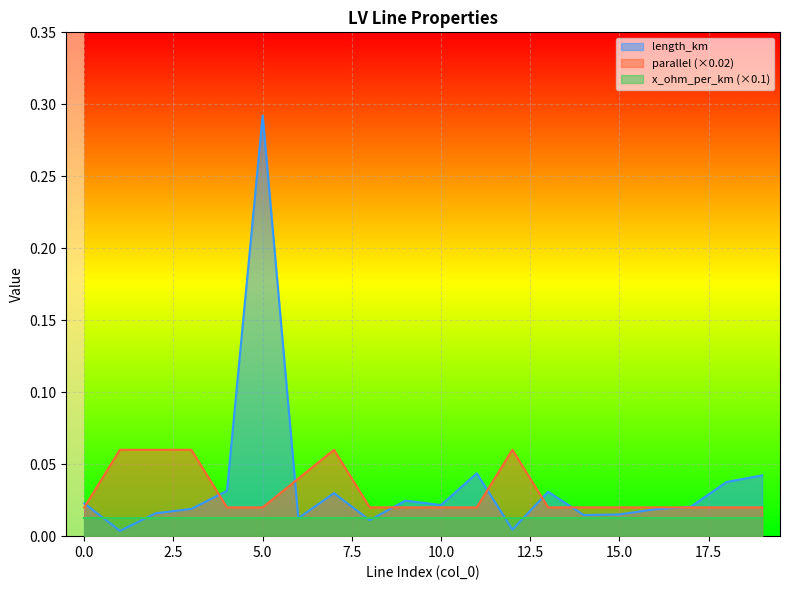

List the series in order of their peak value, lowest first.

x_ohm_per_km (×0.1), parallel (×0.02), length_km